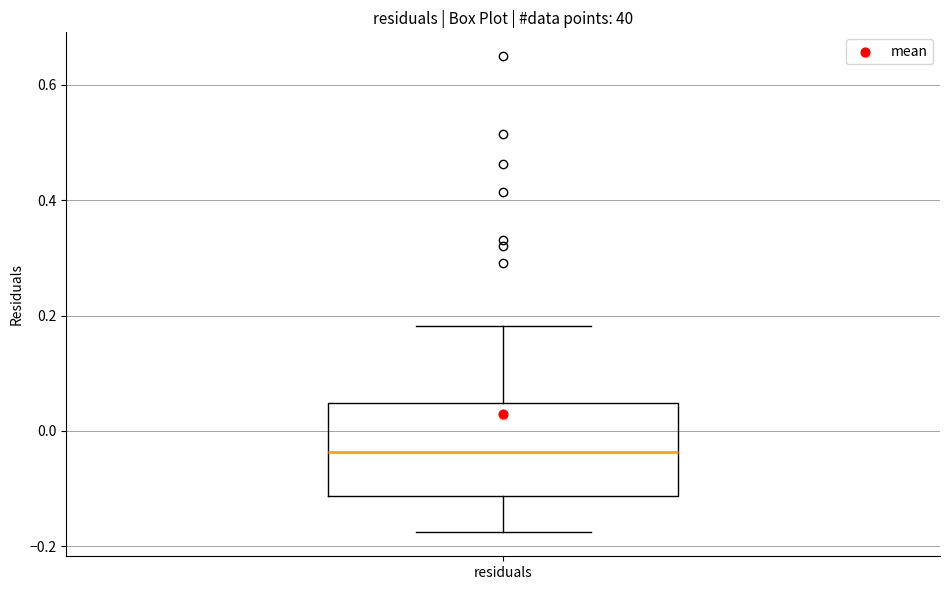

Read this box plot against the y-axis: the position of the median line, the range covered by the box, and the ends of both whiskers. The values are not printed on the chart, so give them approximately, as read against the axis.

median -0.04, box -0.12 to 0.04, whiskers -0.18 to 0.18